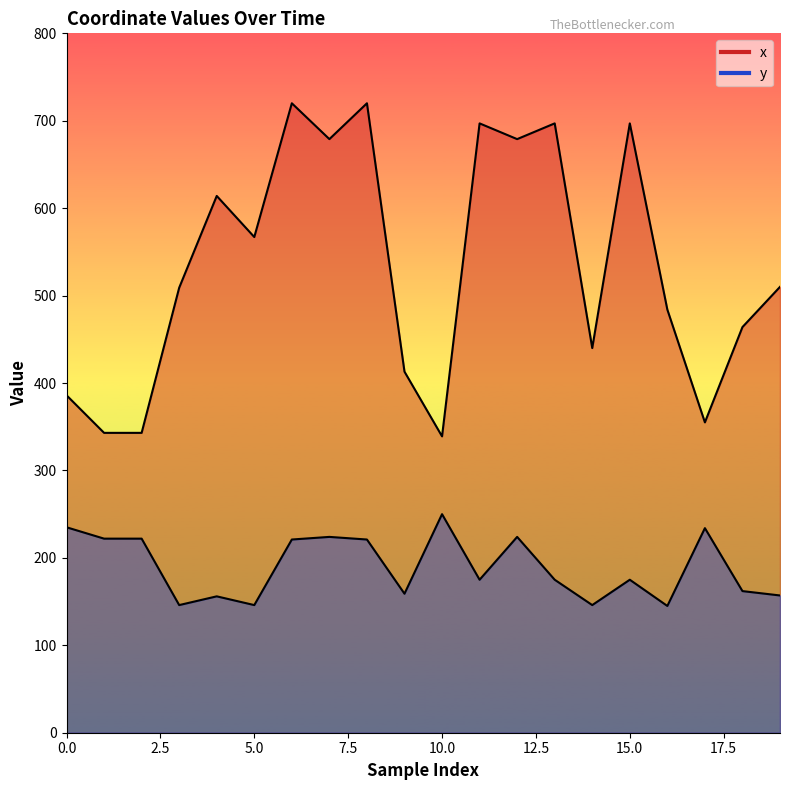

Between 12 and 1, which is larger?

12